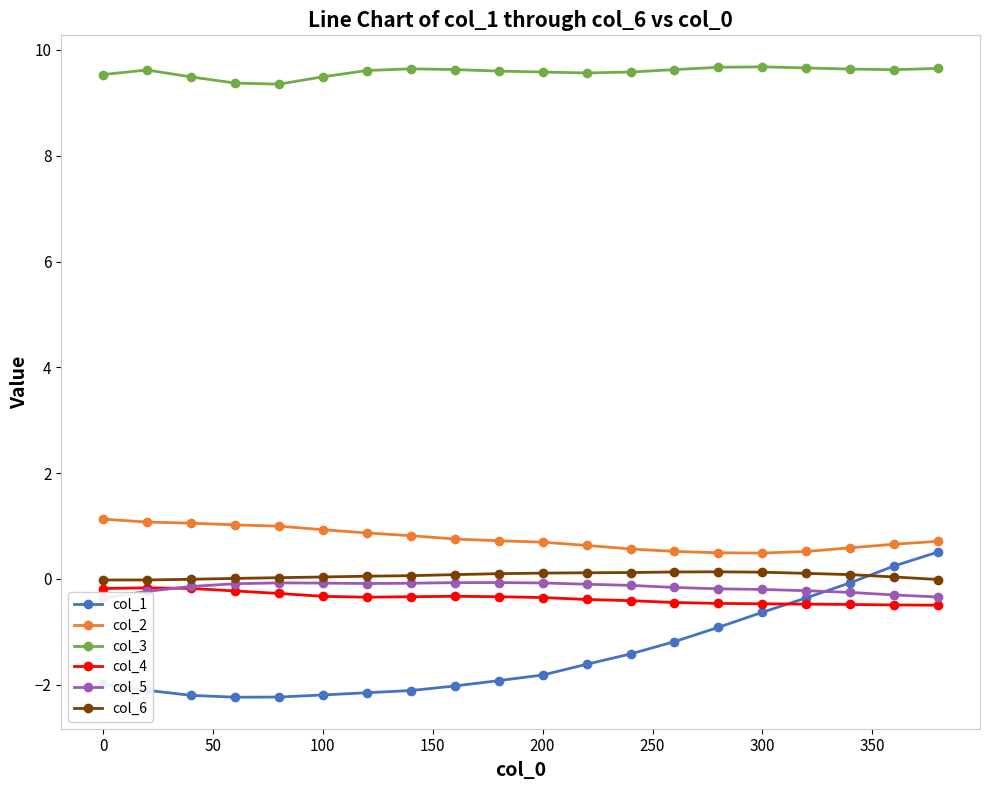

The col_6 series shows -0.0 at 0. True or false?

True